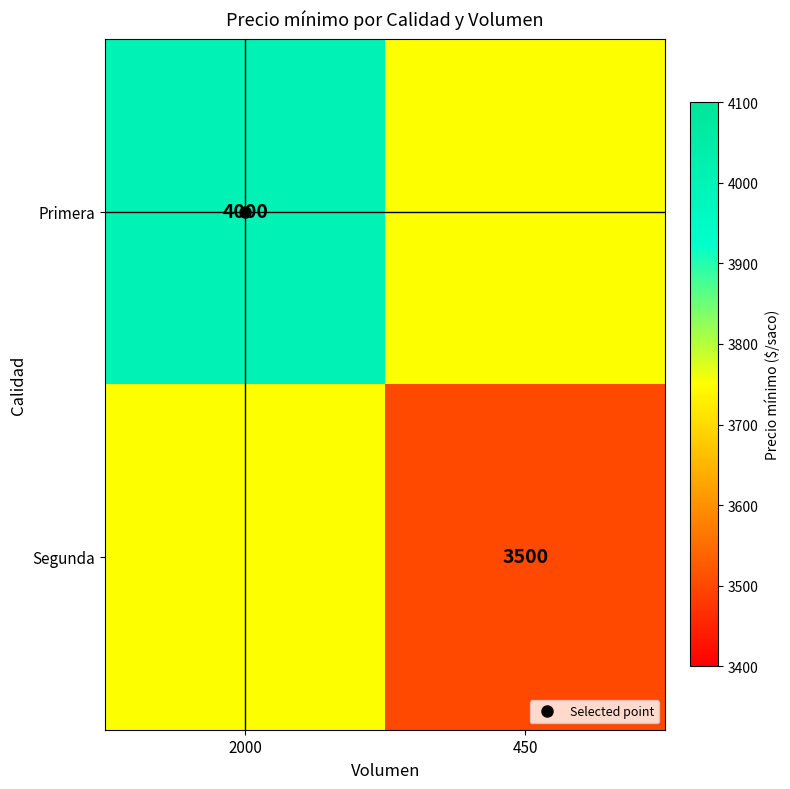

How many Segunda values are between 3500 and 3750?

2